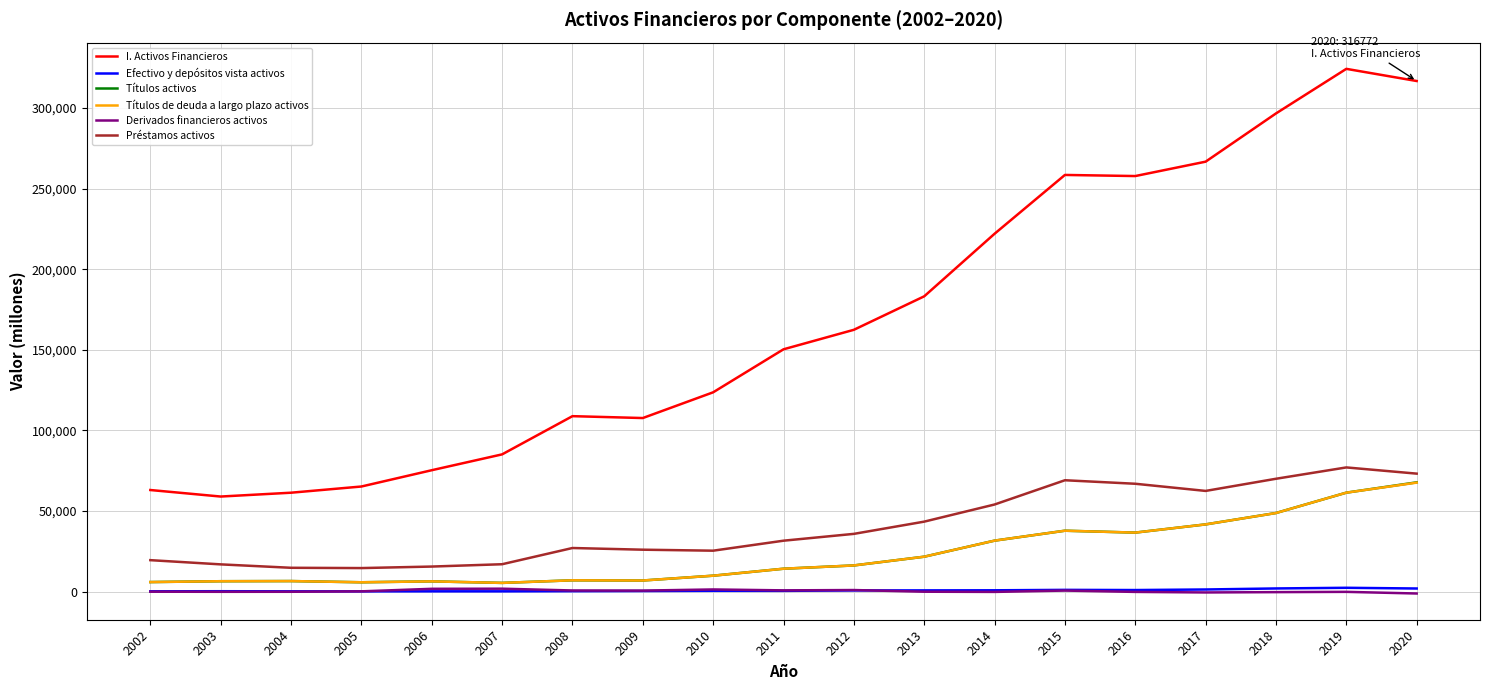

True or false: Títulos activos and I. Activos Financieros cross at least once.

False